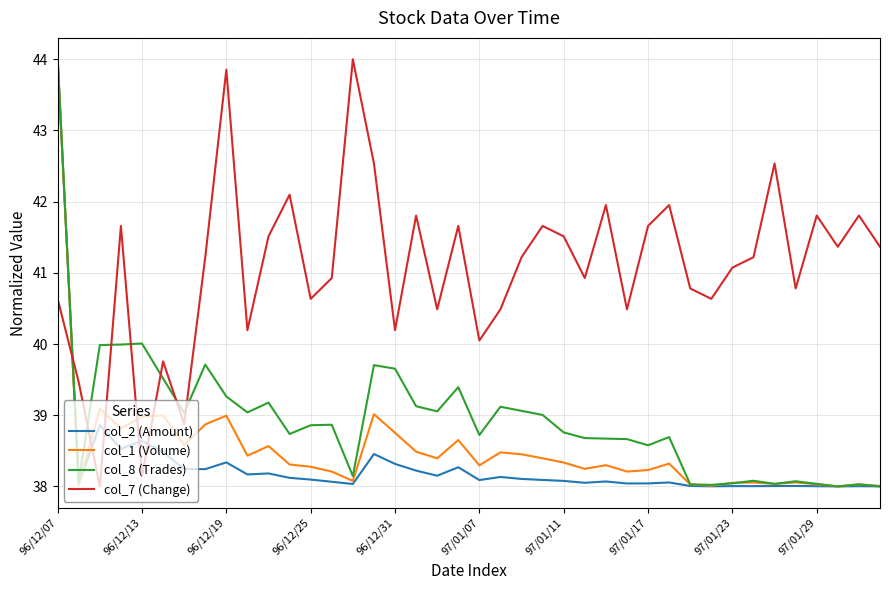

What are all the series names shown in the legend?

col_2 (Amount), col_1 (Volume), col_8 (Trades), col_7 (Change)